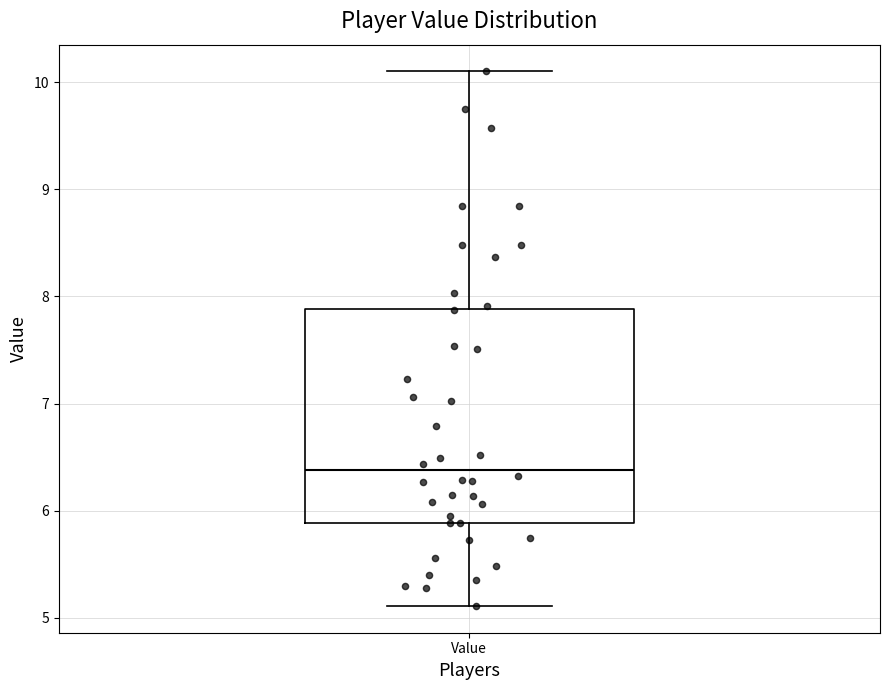

Where does the median line of the box for Value sit on the y-axis? The values are not printed on the chart, so give them approximately, as read against the axis.

6.4